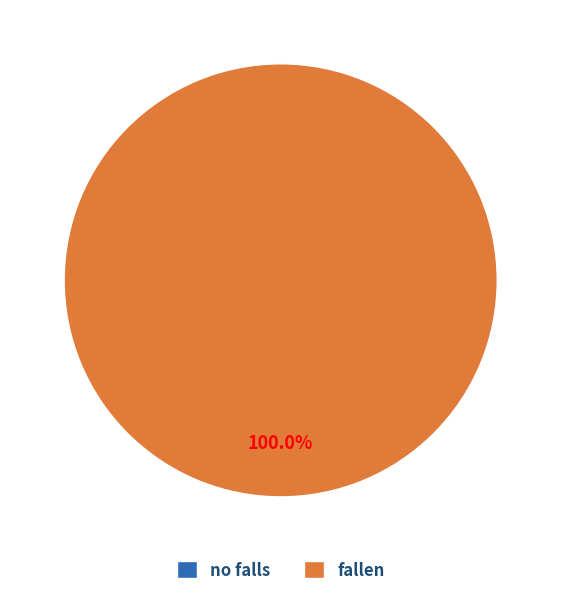

Which category has the biggest portion of the pie?

fallen